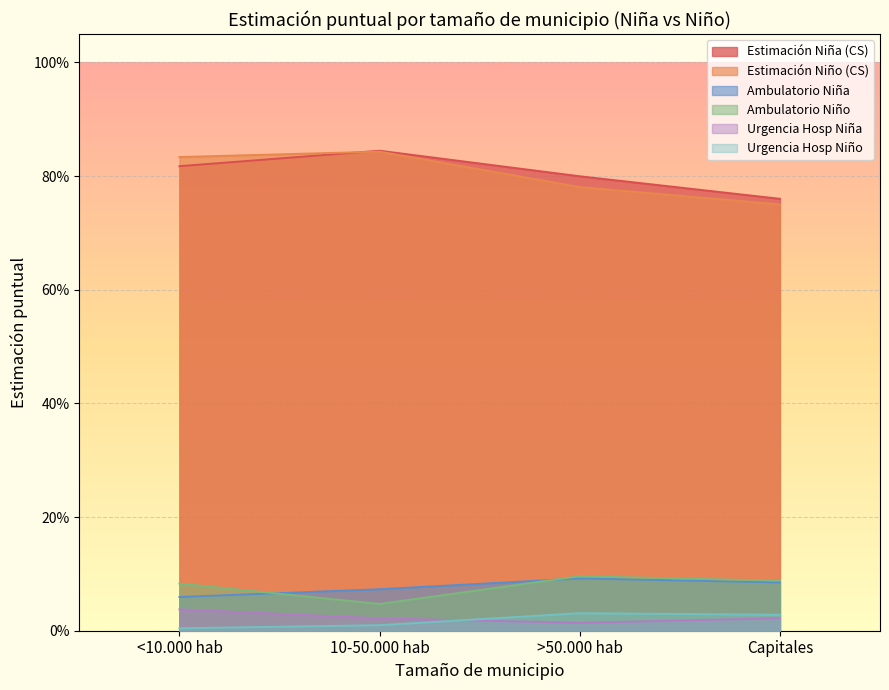

Which series has the largest total across all categories?

Punt Niña CS